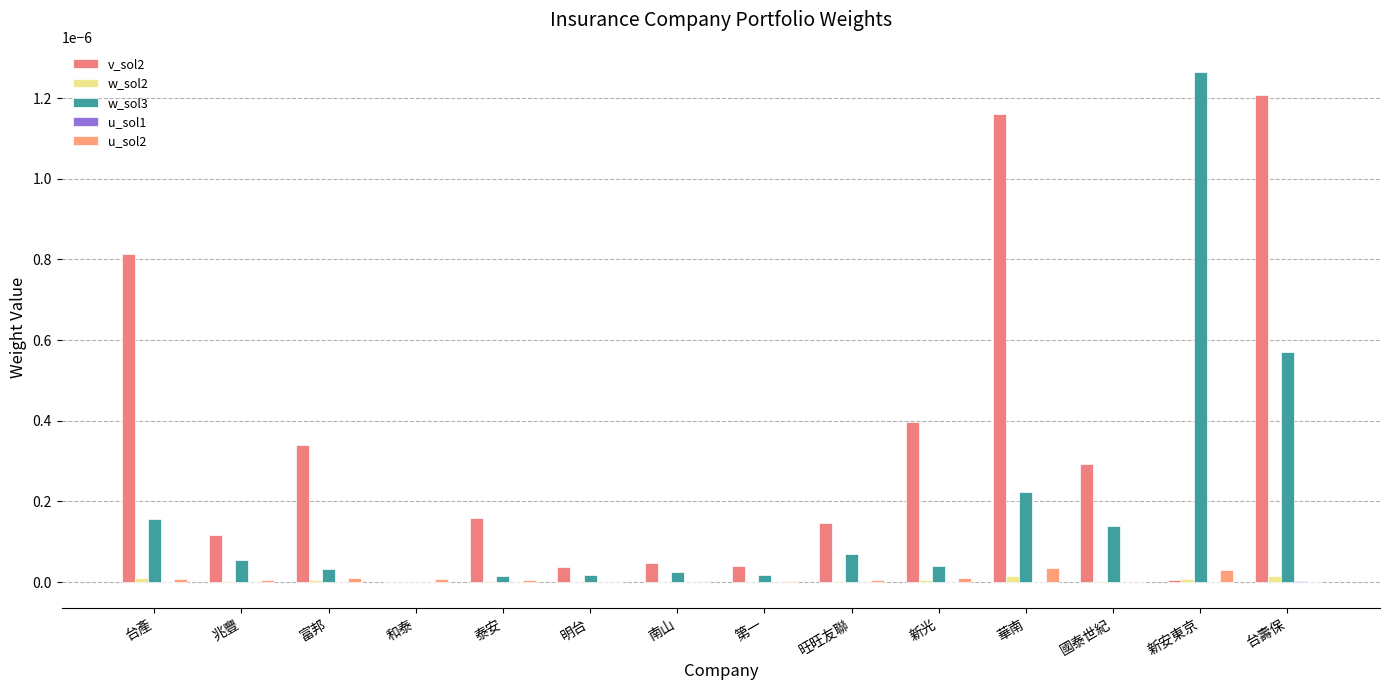

At how many categories does at least one series exceed 0?

14